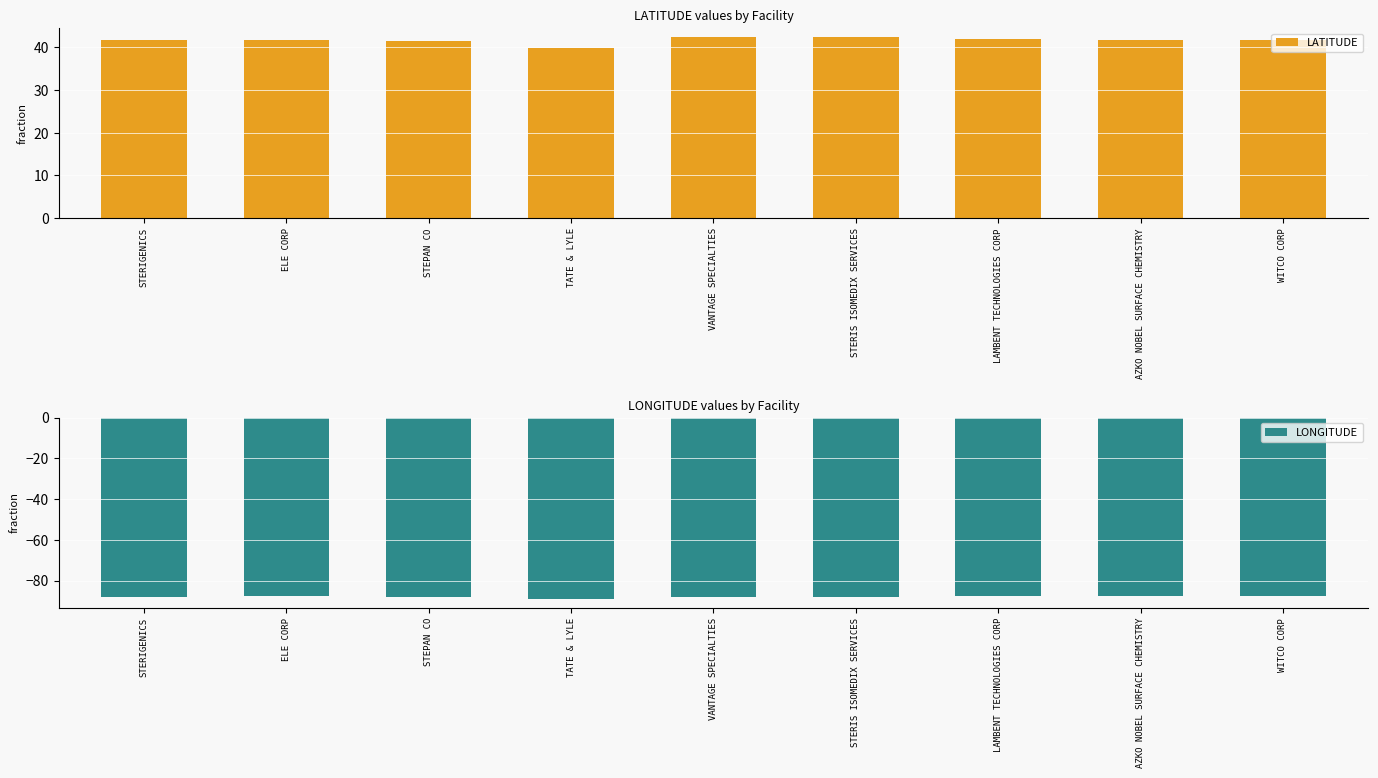

What is the label of the 3rd bar from the left?

STEPAN CO